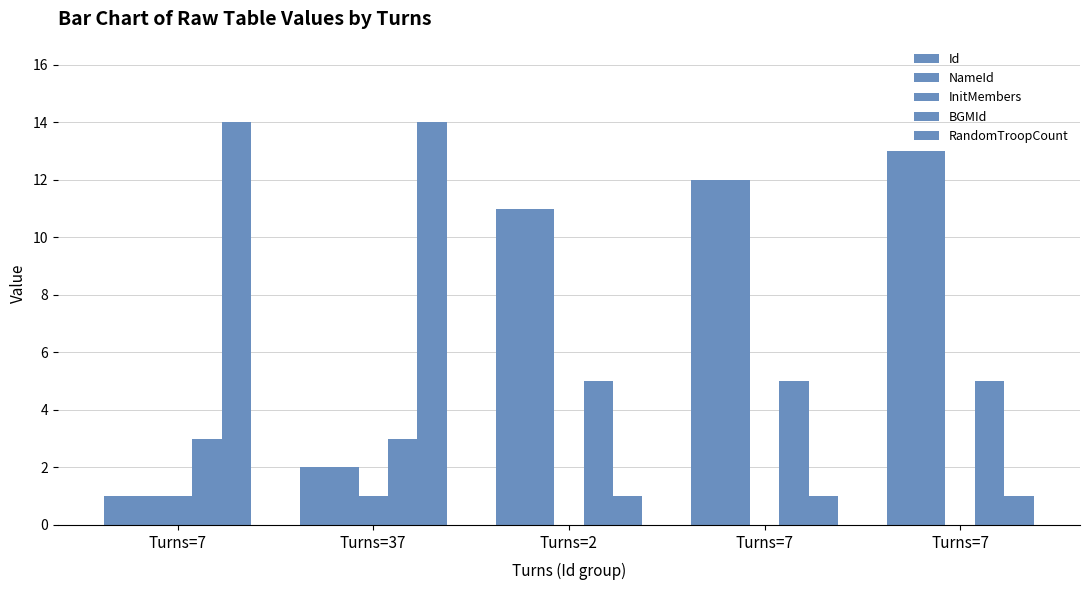

At Turns=7, list the series in order from largest to smallest.

RandomTroopCount, BGMId, Id, NameId, InitMembers